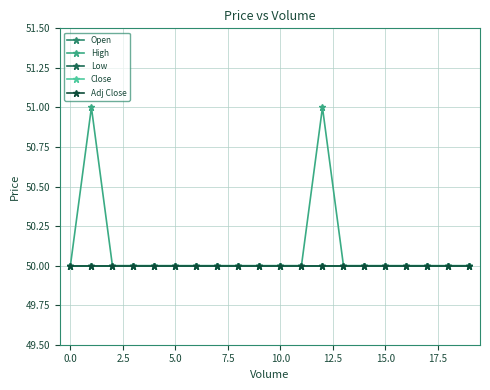

What is the value of the High point at the 5th from the left?

50